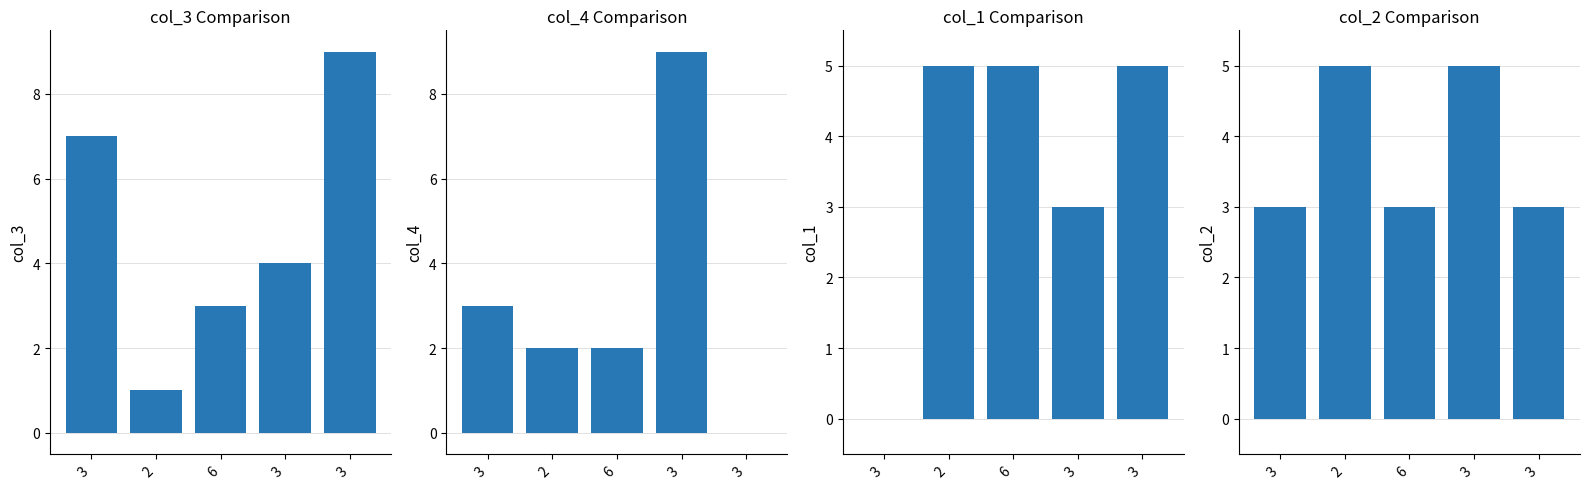

What is the lowest value of the col_3 series?

1